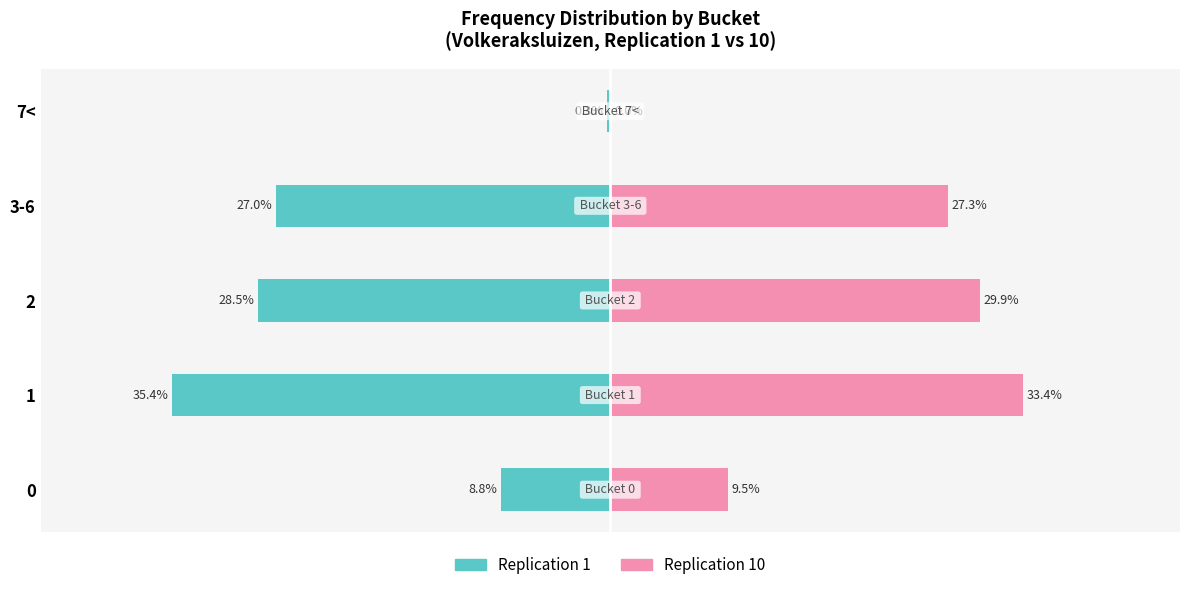

Reading left to right, extract all data points from this chart.

Replication 1: -8.8	-35.4	-28.5	-27.0	-0.3
Replication 10: 9.5	33.4	29.9	27.3	0.0